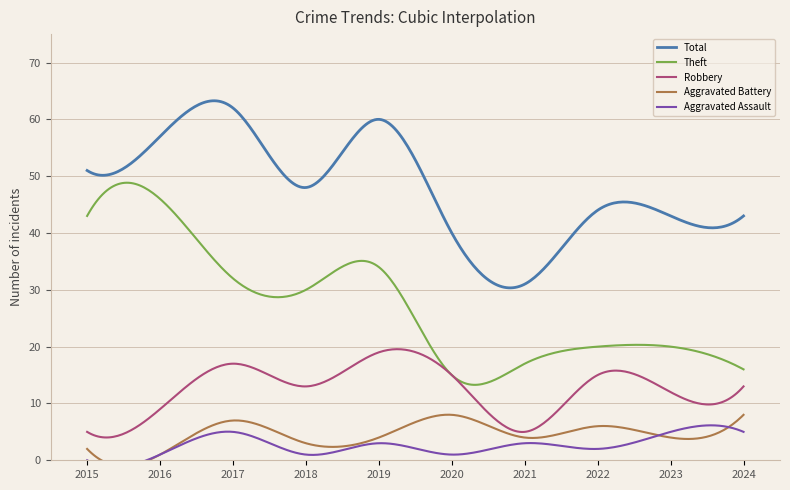

What is the total value across all series at 2023?

84